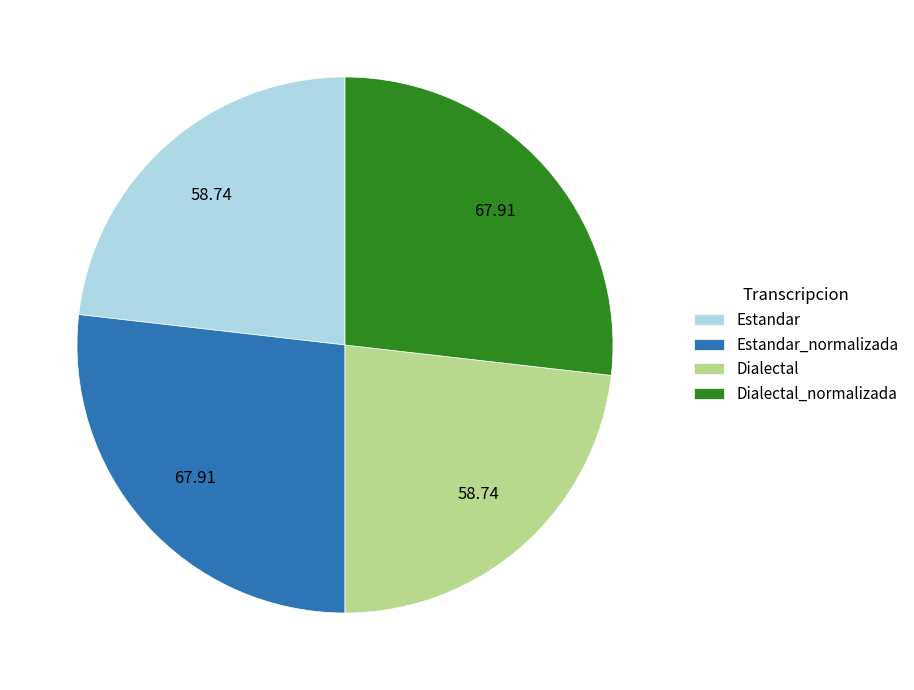

Does any single category account for the majority?

No